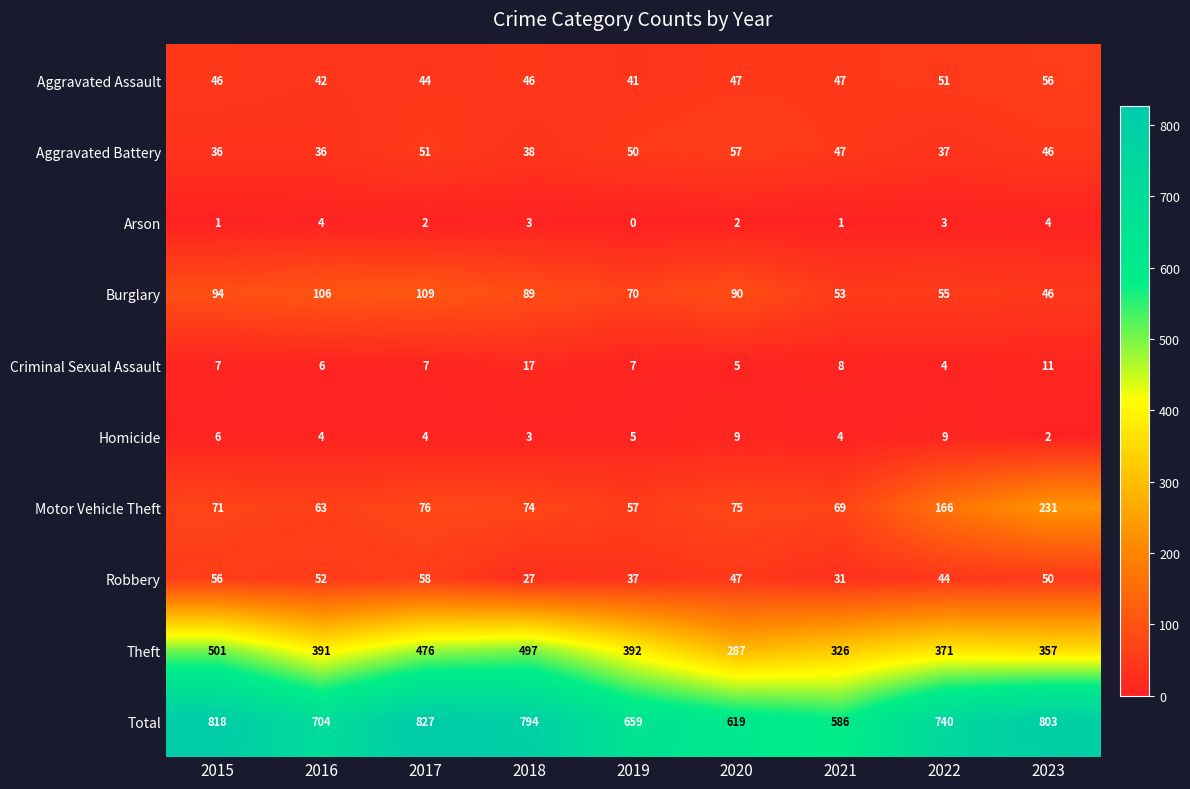

At how many categories does at least one series exceed 277?

9